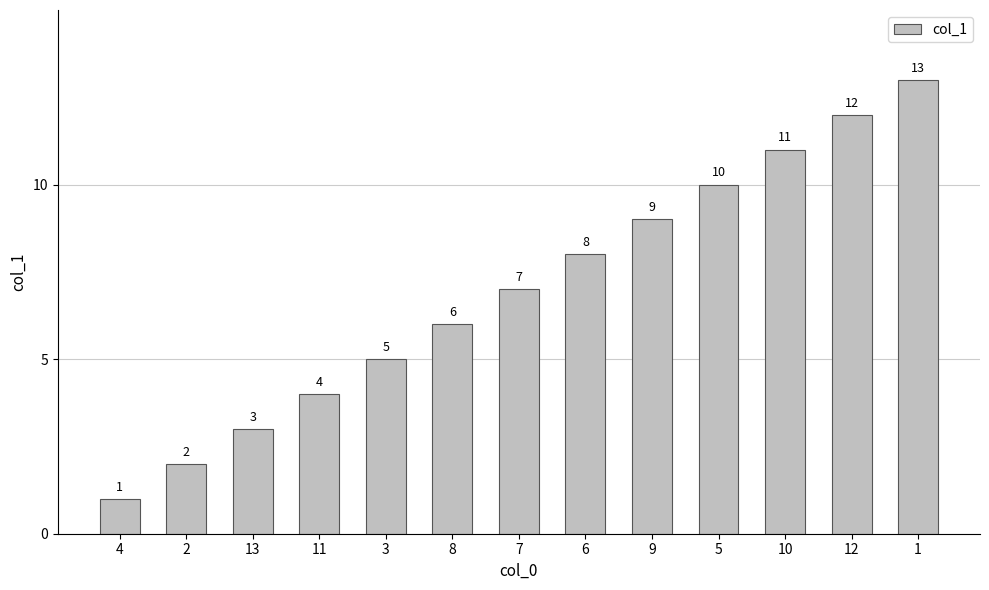

What position from the left is 4?

1